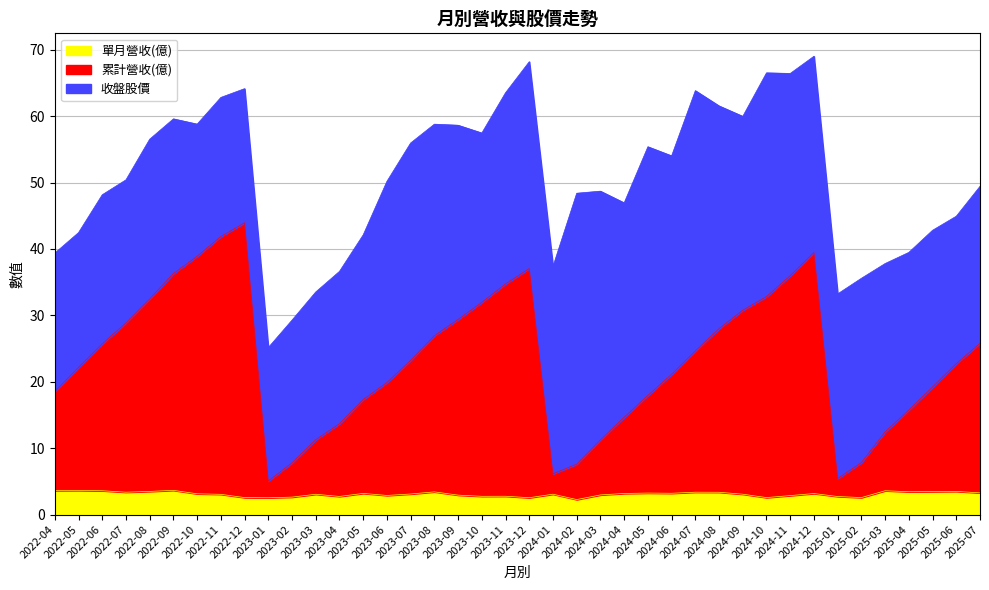

What is the label of the 5th point from the right?

2025-03